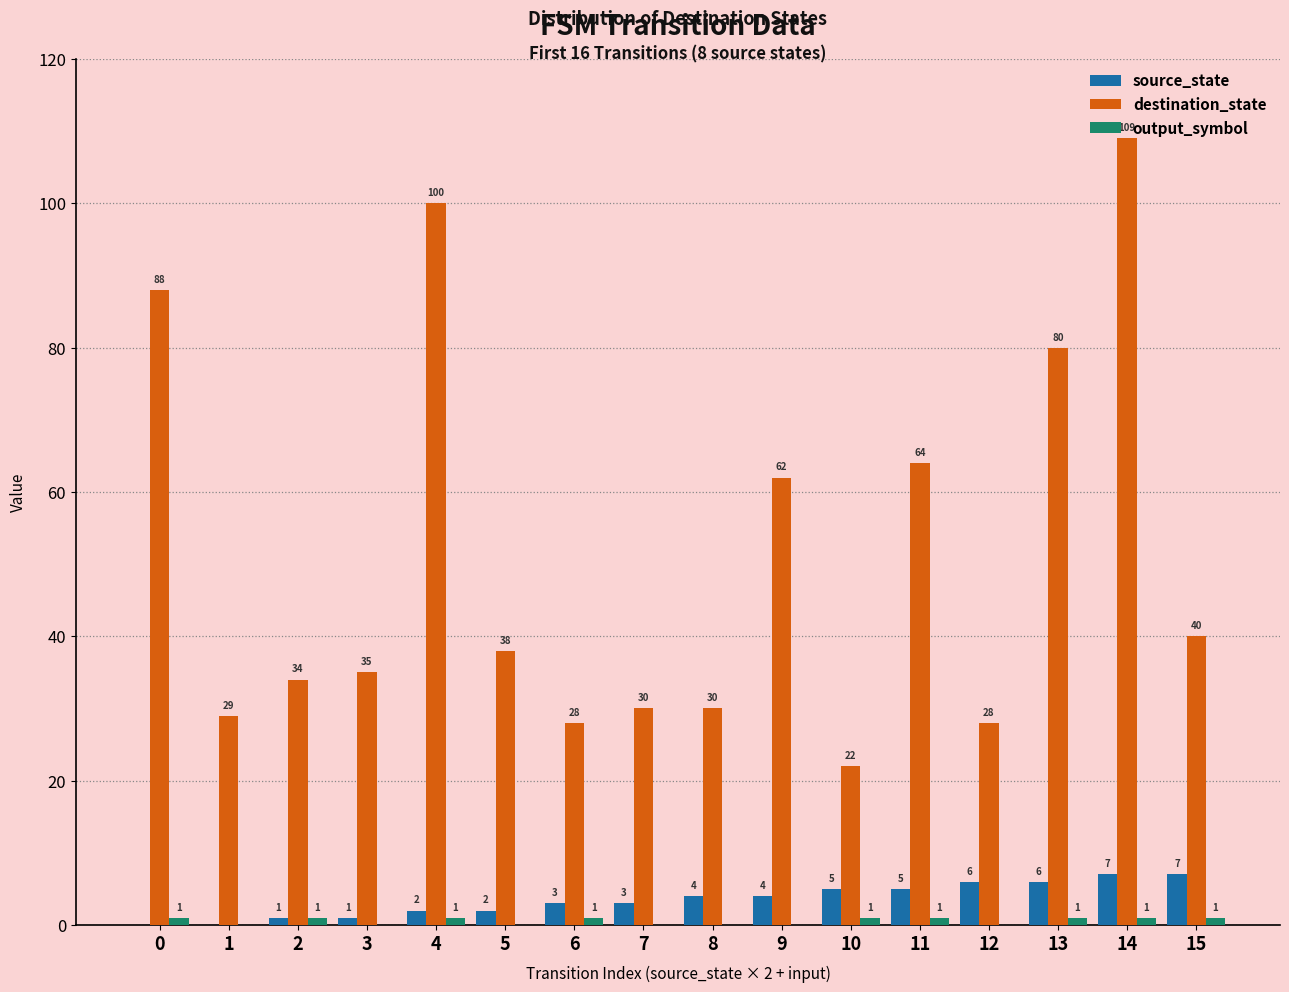

What is the total value across all series at 10?

28